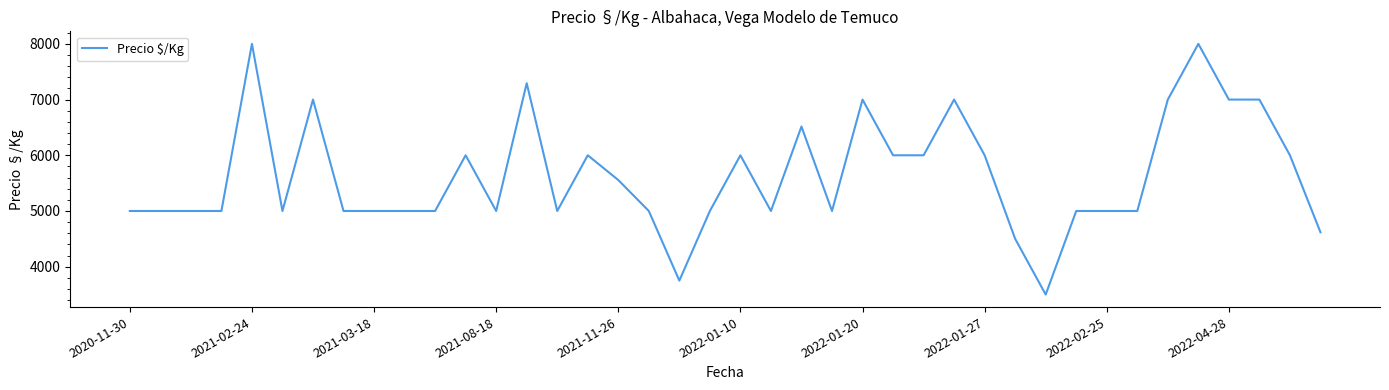

What is the minimum value shown in the chart?

3500